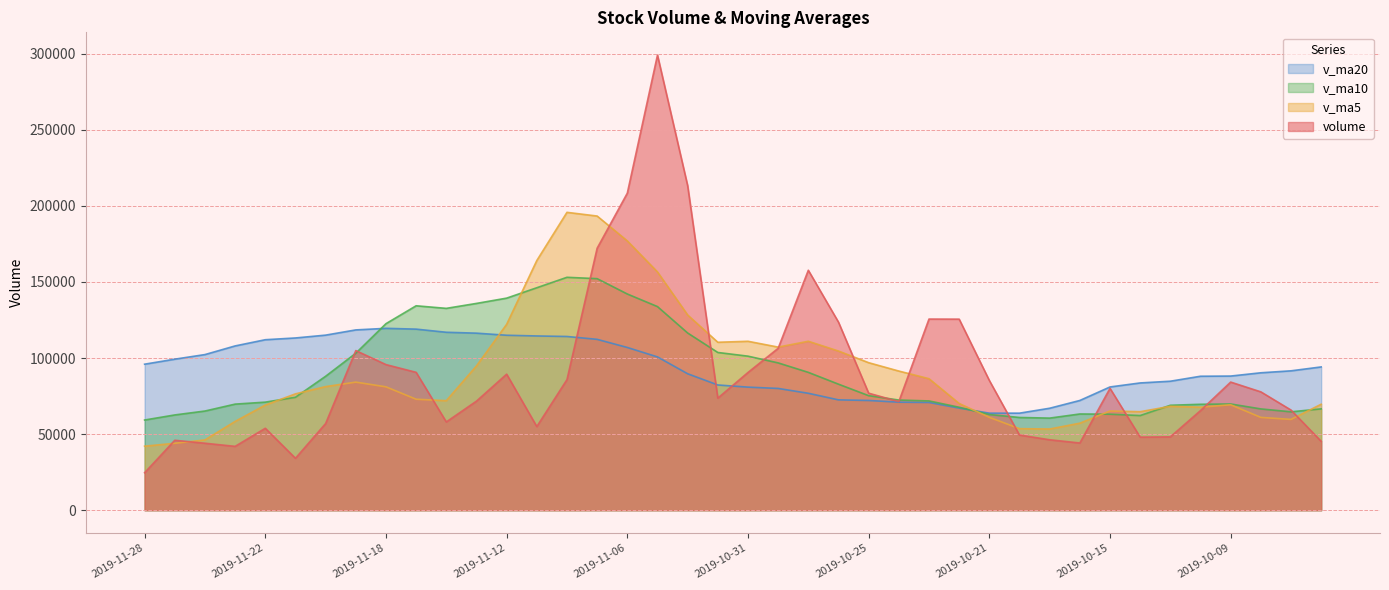

What is the spread (max minus min) of values at 2019-11-27?

55255.4